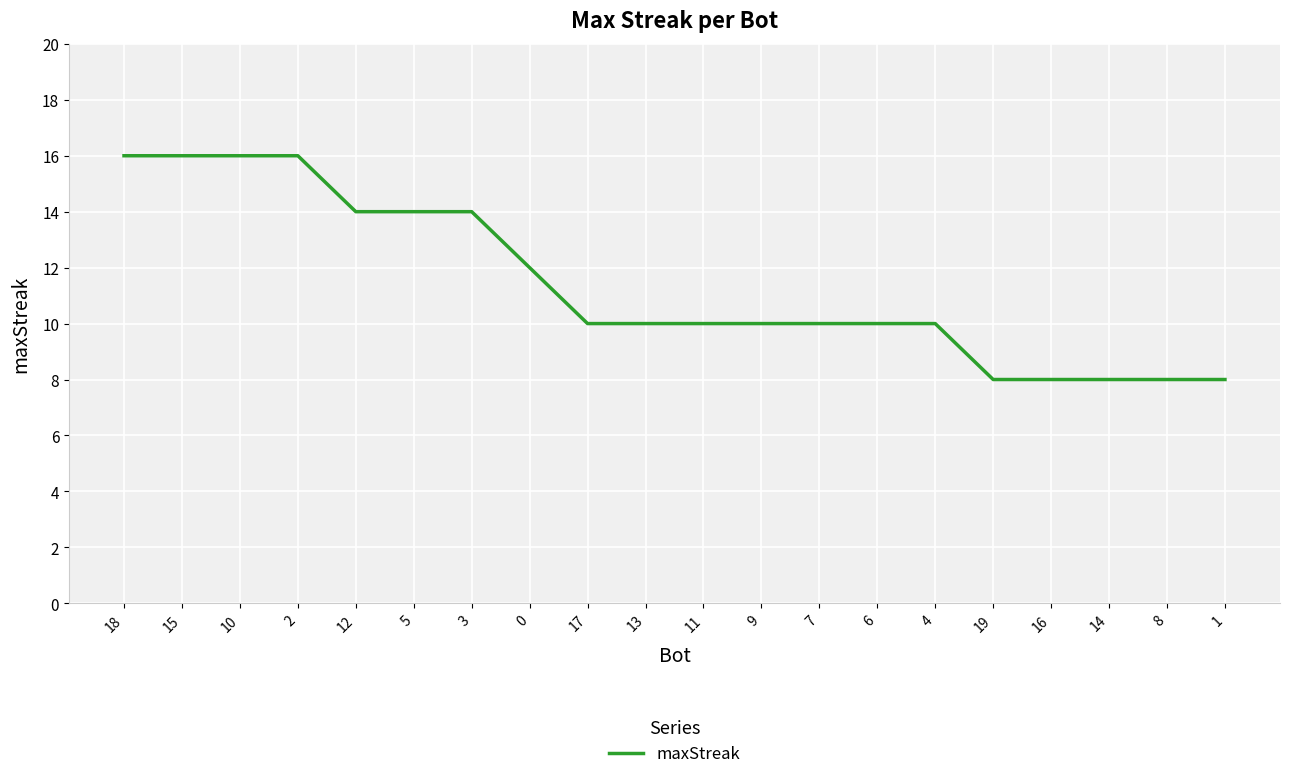

What position from the right is 5?

15